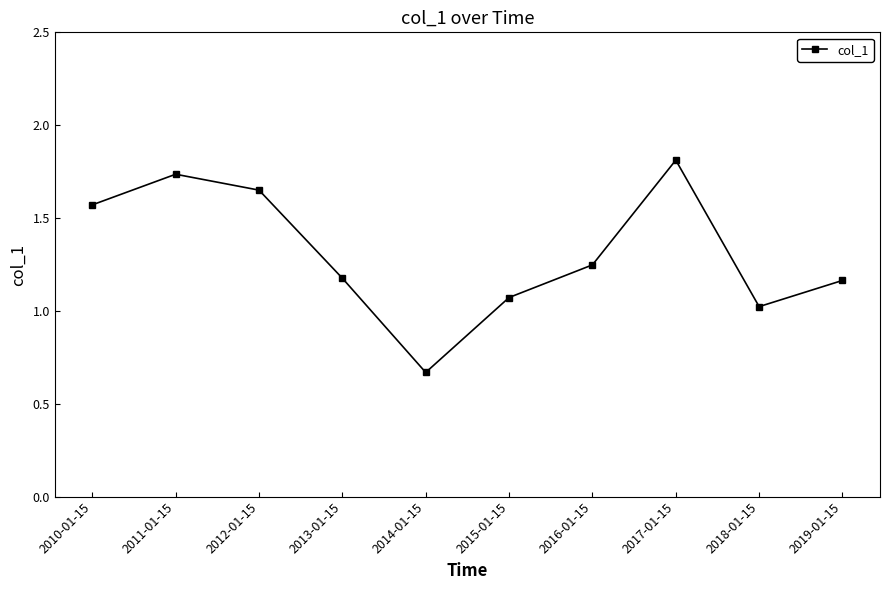

Is it true that the value at 2019-01-15 is 1.2?

True